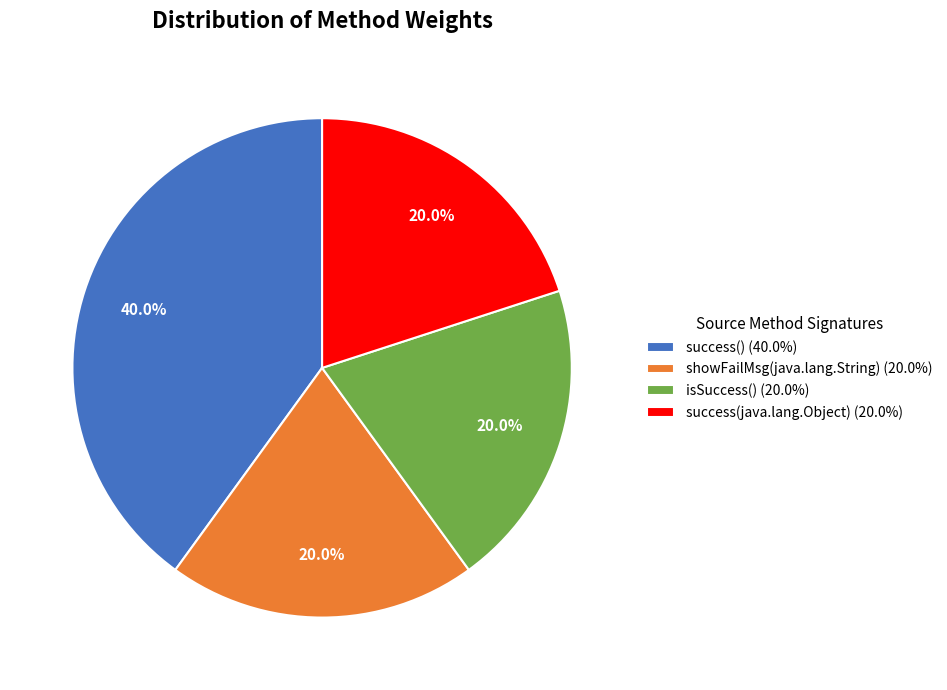

What percentage is NOT represented by isSuccess() (20.0%)?

80.0%